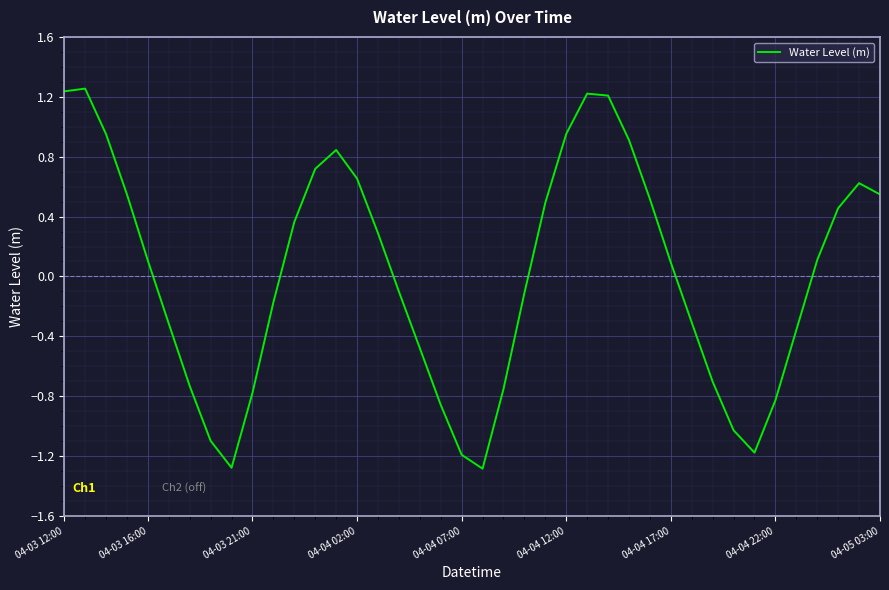

What is the smallest value displayed?

-1.3